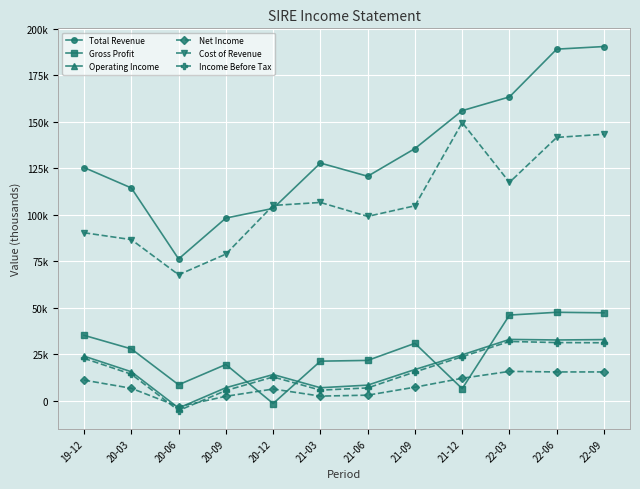

At how many categories does at least one series exceed 37901?

12